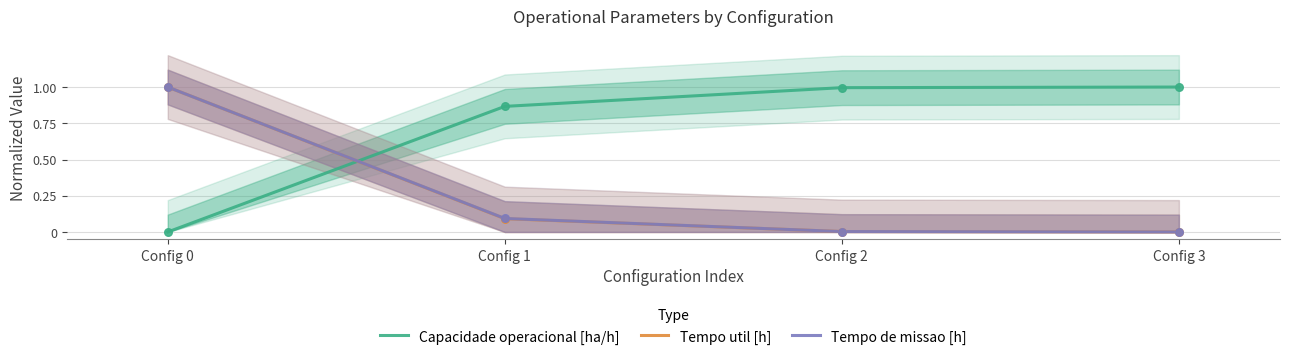

Is the value of Tempo de missao [h] at Config 3 greater than the value of Capacidade operacional [ha/h] at Config 0?

No